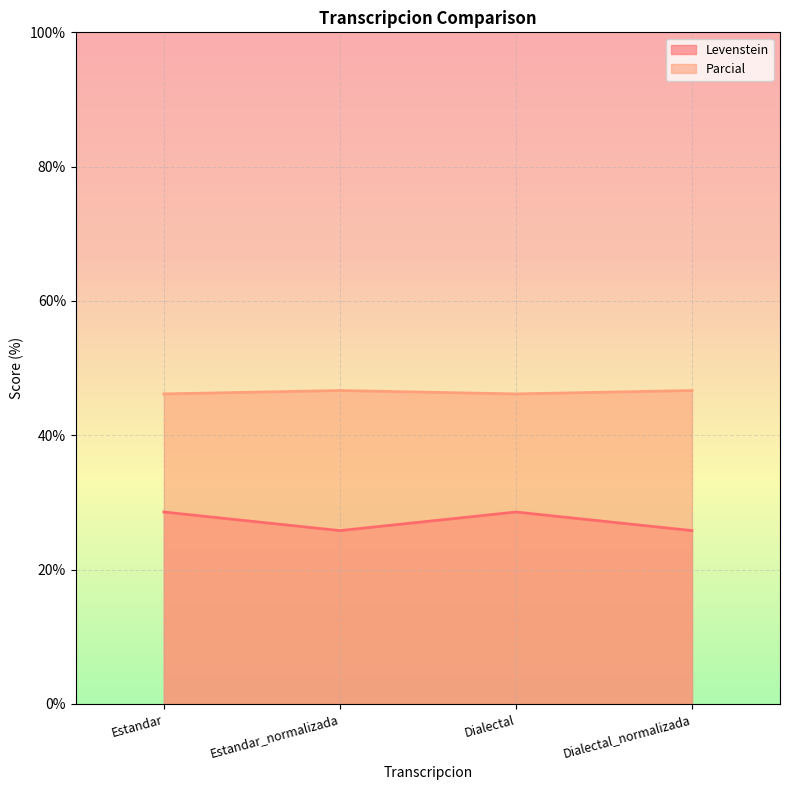

At which label does Parcial reach its minimum?

Estandar